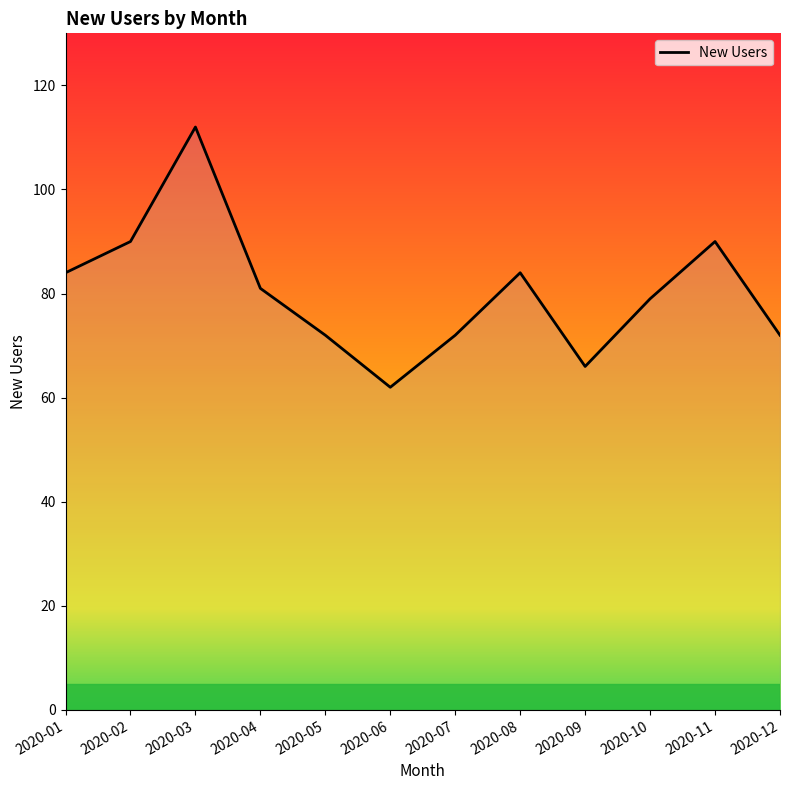

What is the difference between the second highest and minimum values?

28